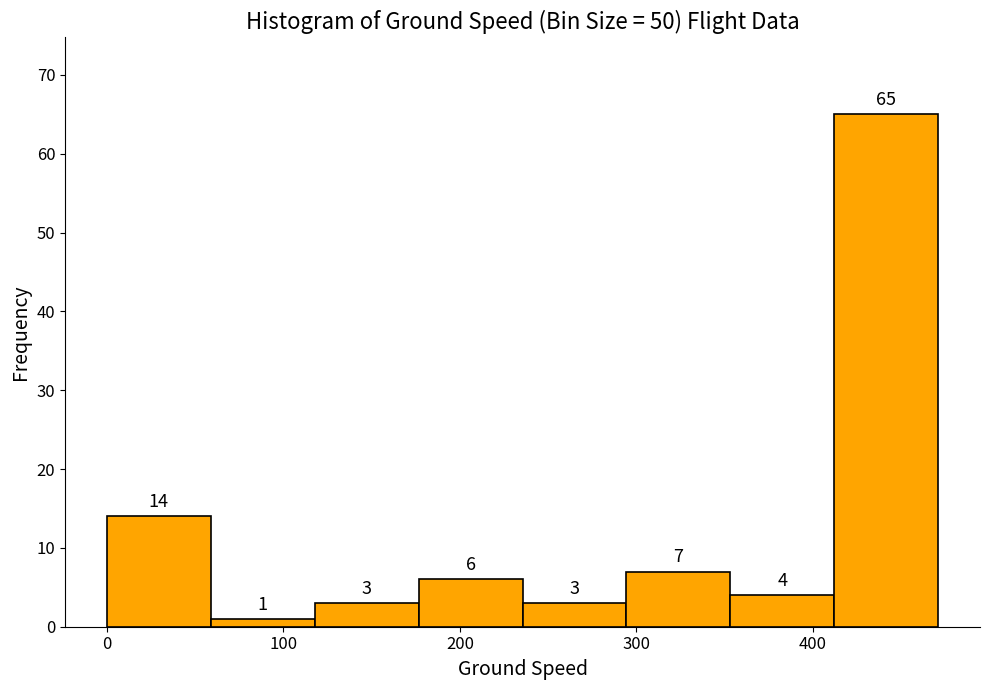

Reading left to right, transcribe this chart: for each bar, give the range it covers on the x-axis and its height. The bar edges are not printed on the chart, so give them approximately, as read against the axis.

0 to 60: 14
60 to 120: 1
120 to 180: 3
180 to 240: 6
240 to 290: 3
290 to 350: 7
350 to 410: 4
410 to 470: 65